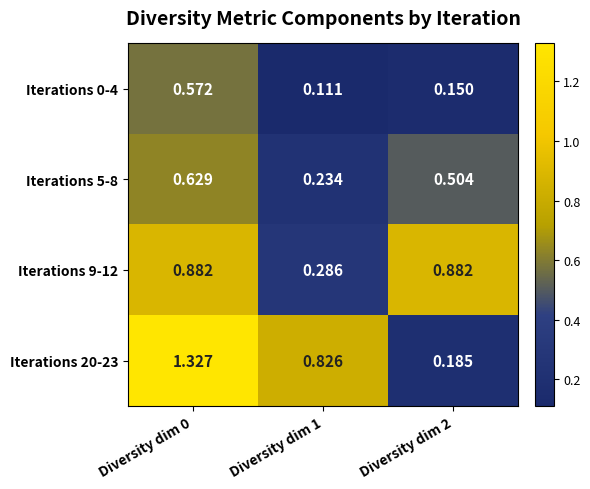

Which series has the largest total across all categories?

Iterations 20-23